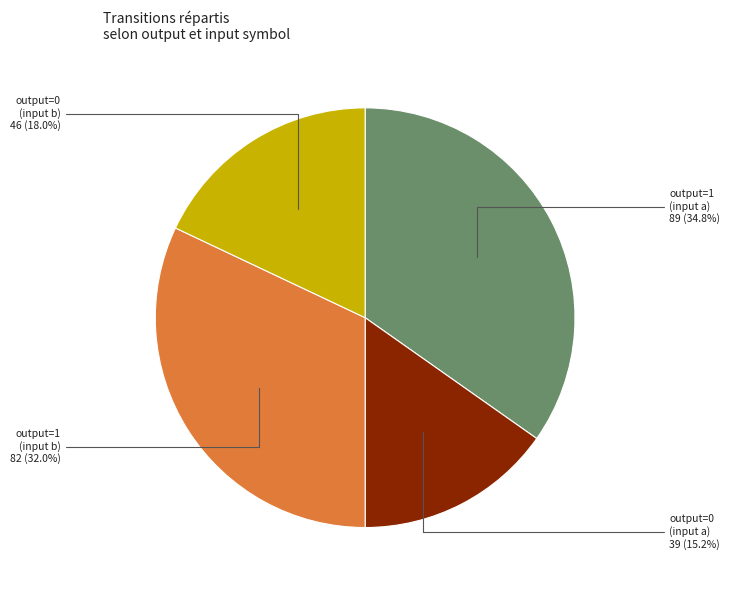

Is there a majority slice in this chart?

No